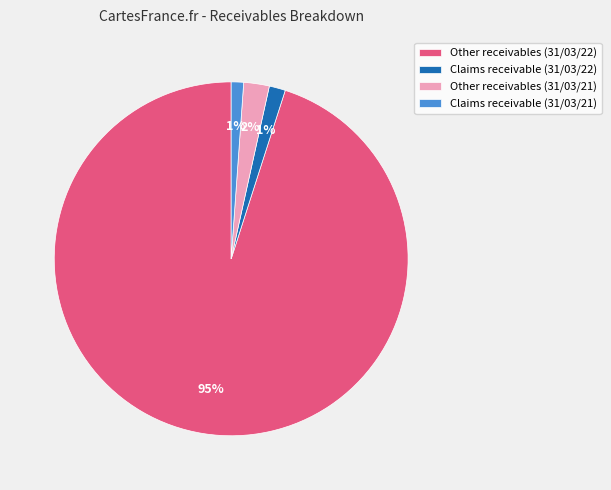

How many slices are in this pie chart?

4